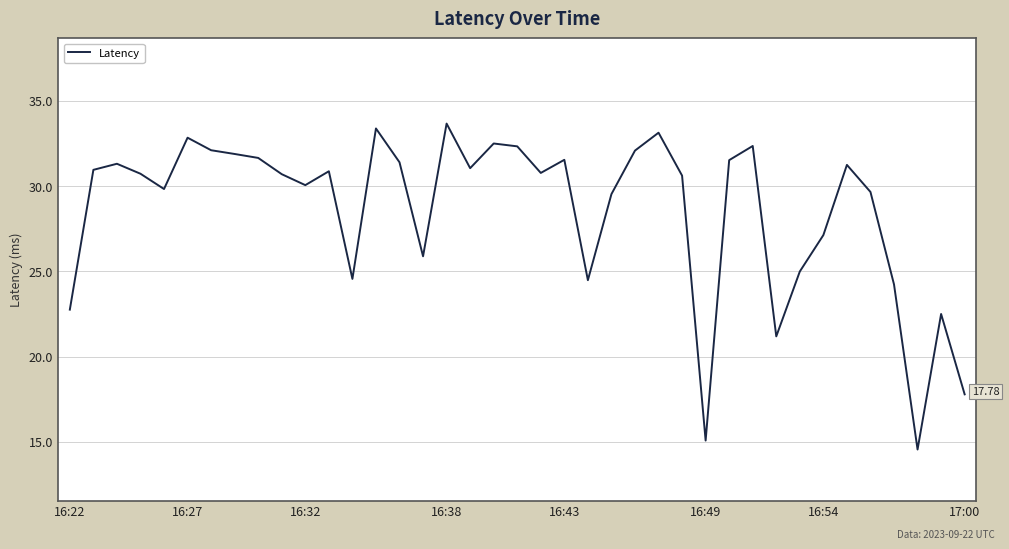

What is the difference between the maximum and minimum values?

19.1